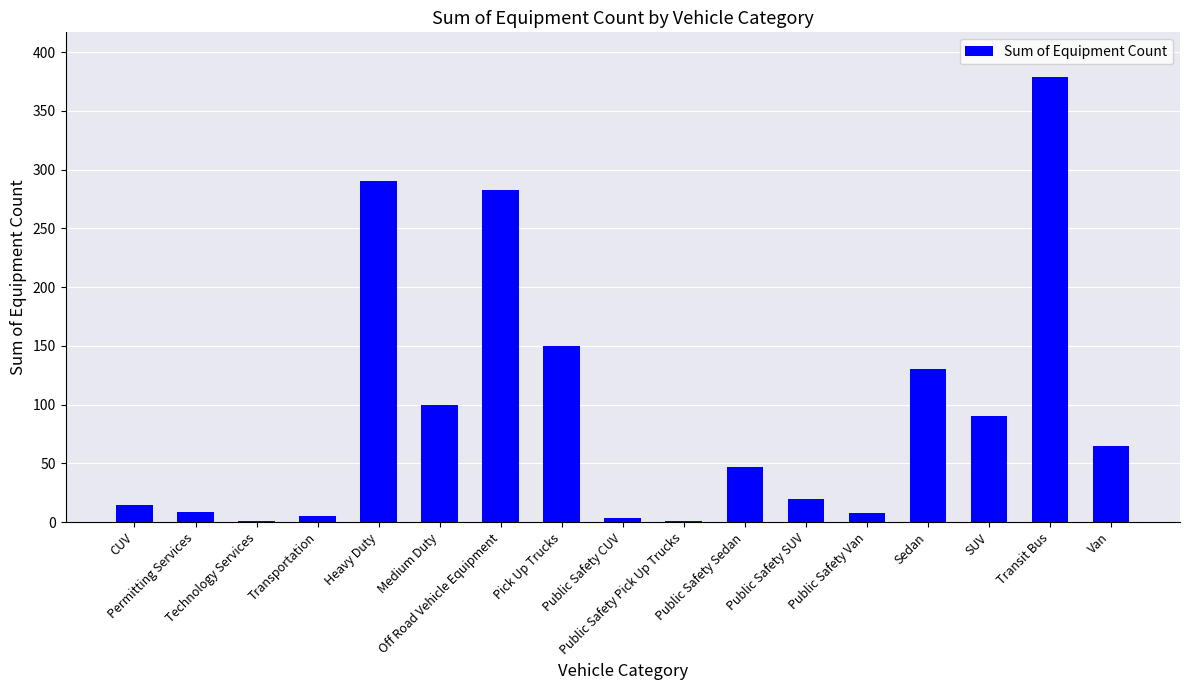

How many categories are shown in the chart?

17